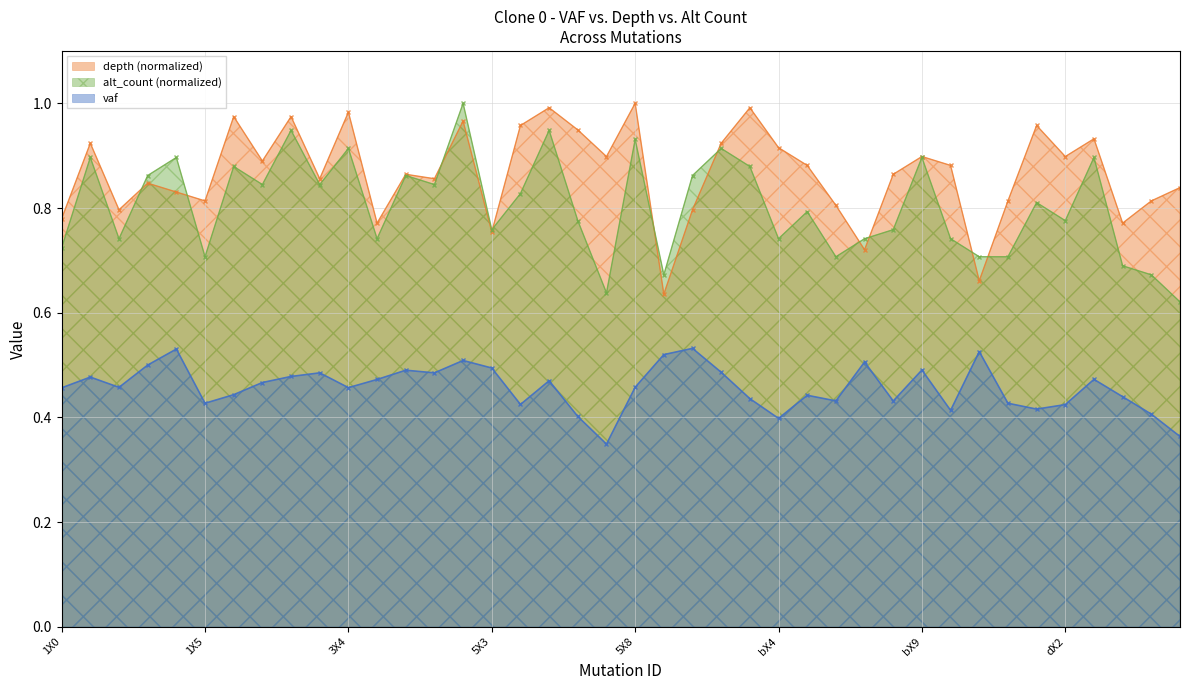

Is it true that depth equals 0.9 at dX2?

True